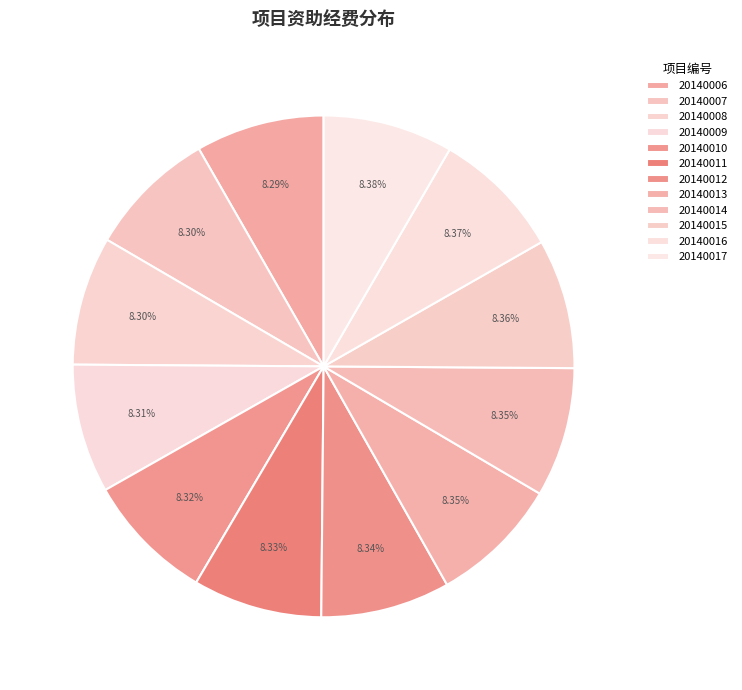

Does 20140015 represent more than half of the total?

No